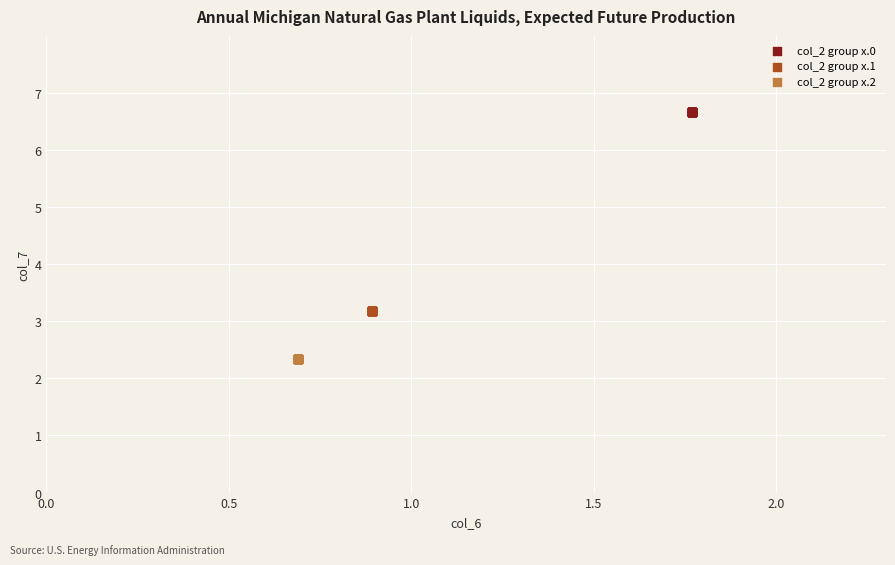

Which series contains the highest Y value?

col_2 group x.0